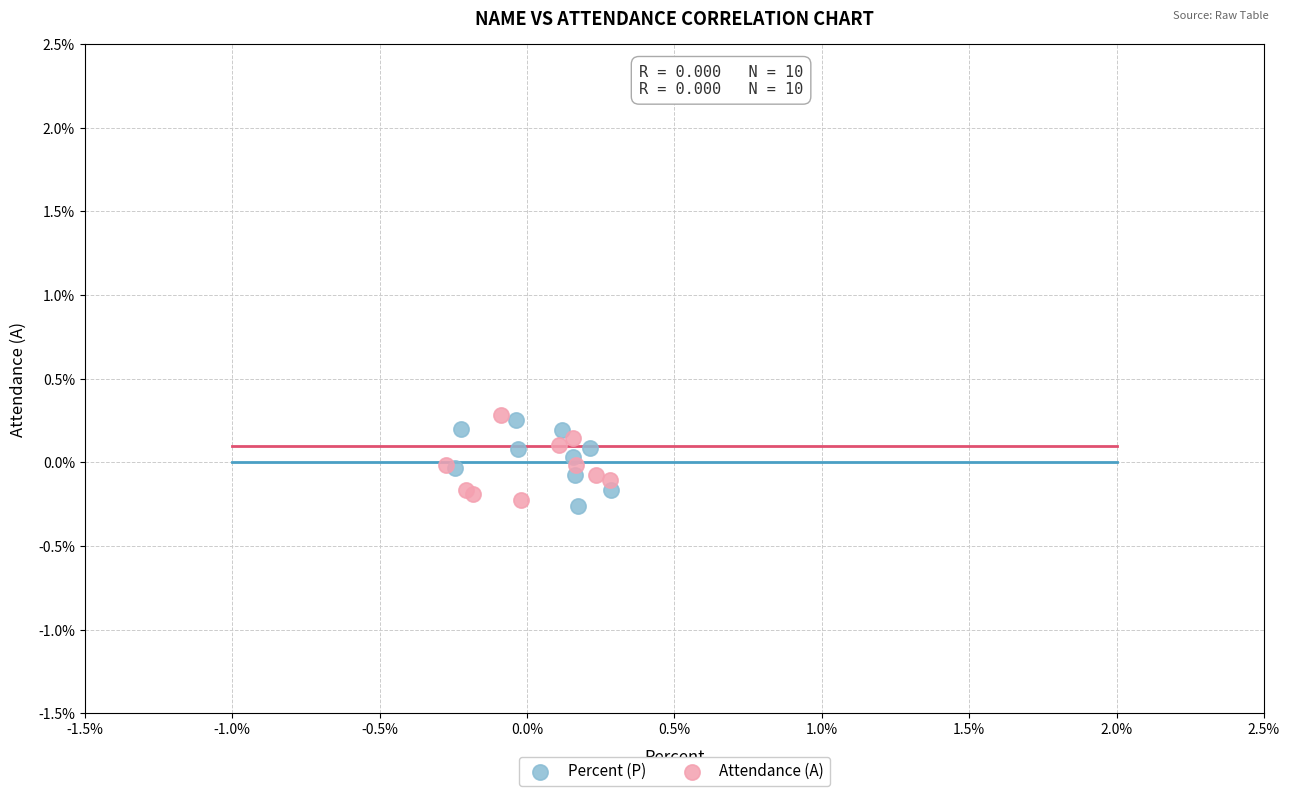

What are all the series names shown in the legend?

Percent (P), Attendance (A)